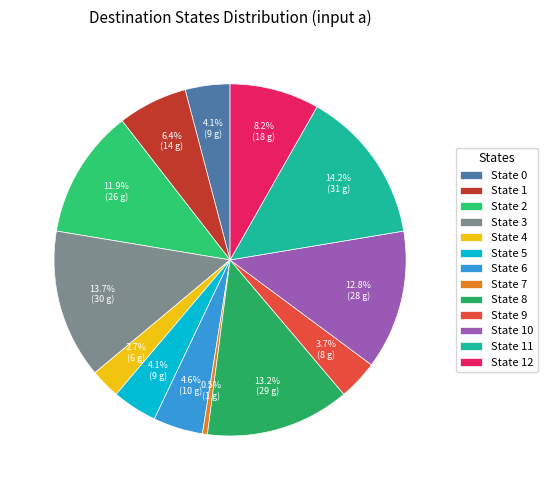

Approximately how many times larger is the value at State 5 compared to State 2?

0.3